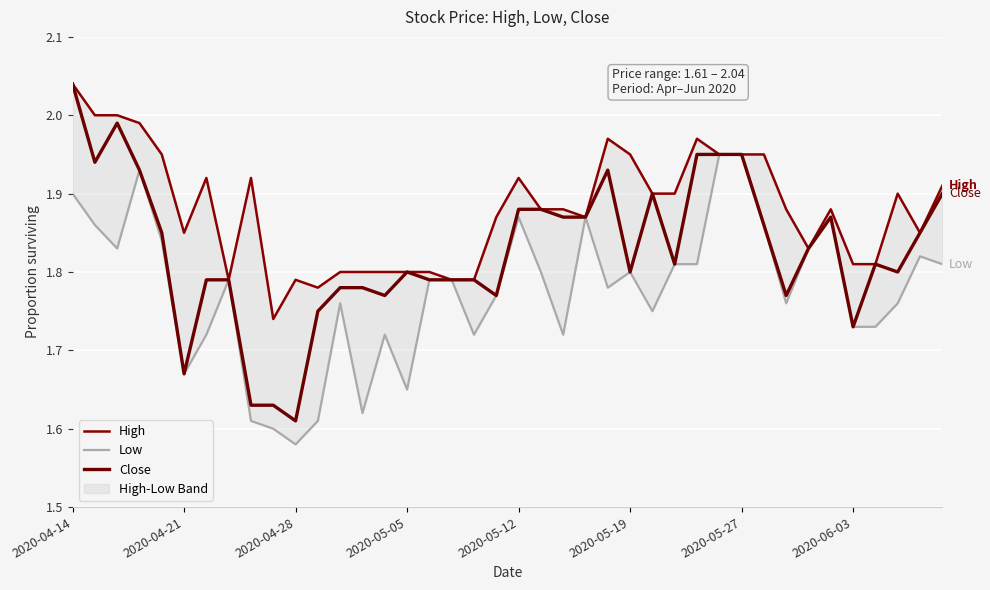

Is it true that Close equals 2.5 at 28?

False